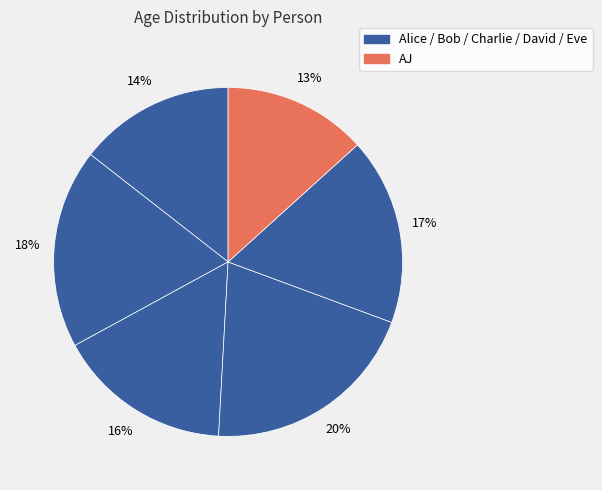

To the nearest percent, what is the difference between the largest and smallest slice percentages?

7%